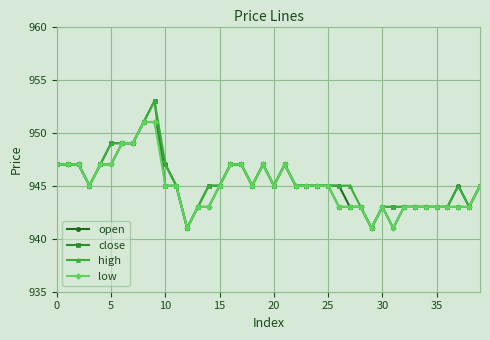

Does the chart have visible grid lines?

Yes